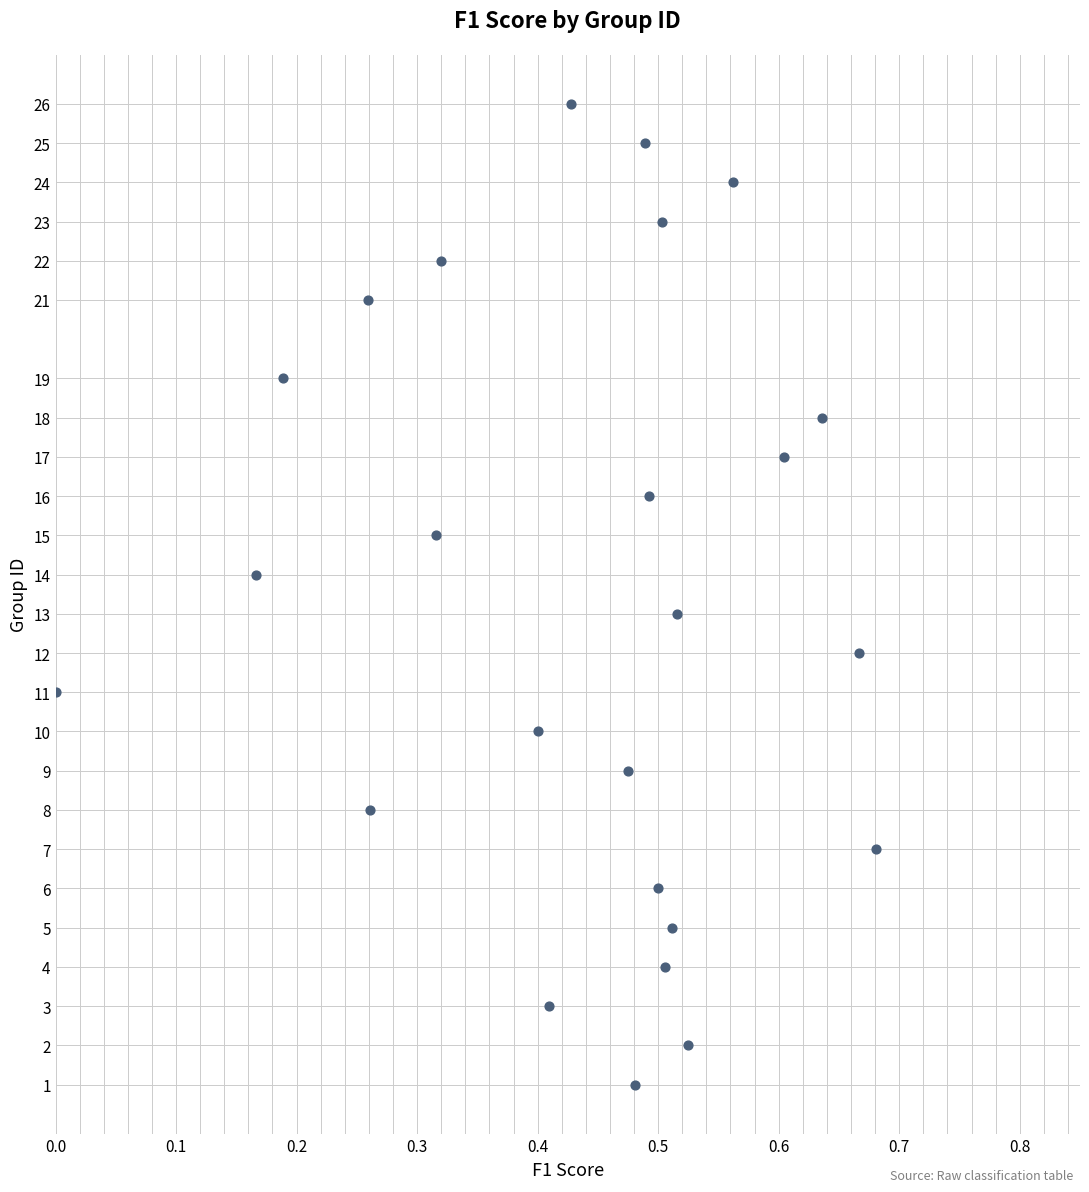

What is the range of Y values (max minus min)?

25